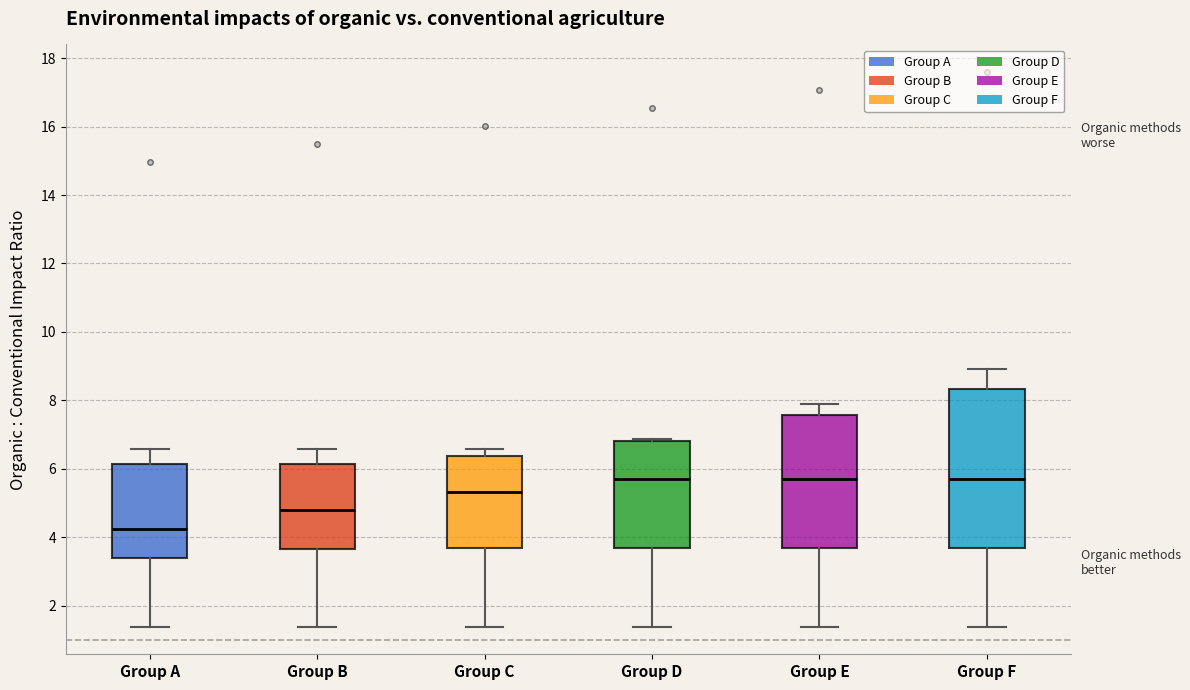

Comparing the boxes themselves (not the whiskers), which one is the tallest?

Group F